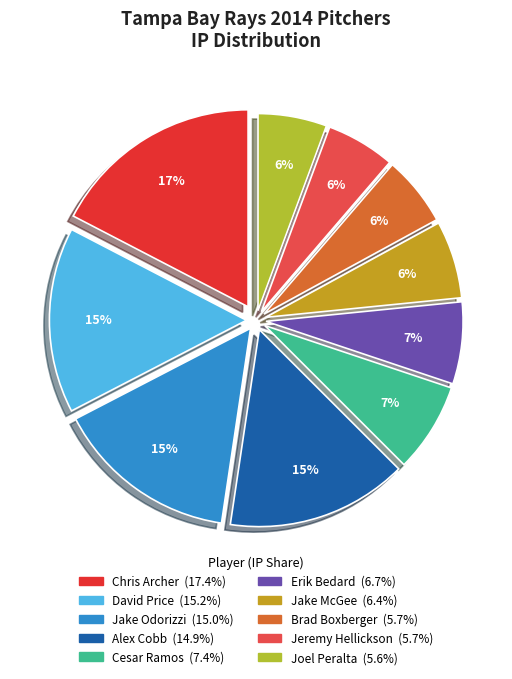

What is the change in value from Alex Cobb to Joel Peralta?

-103.0